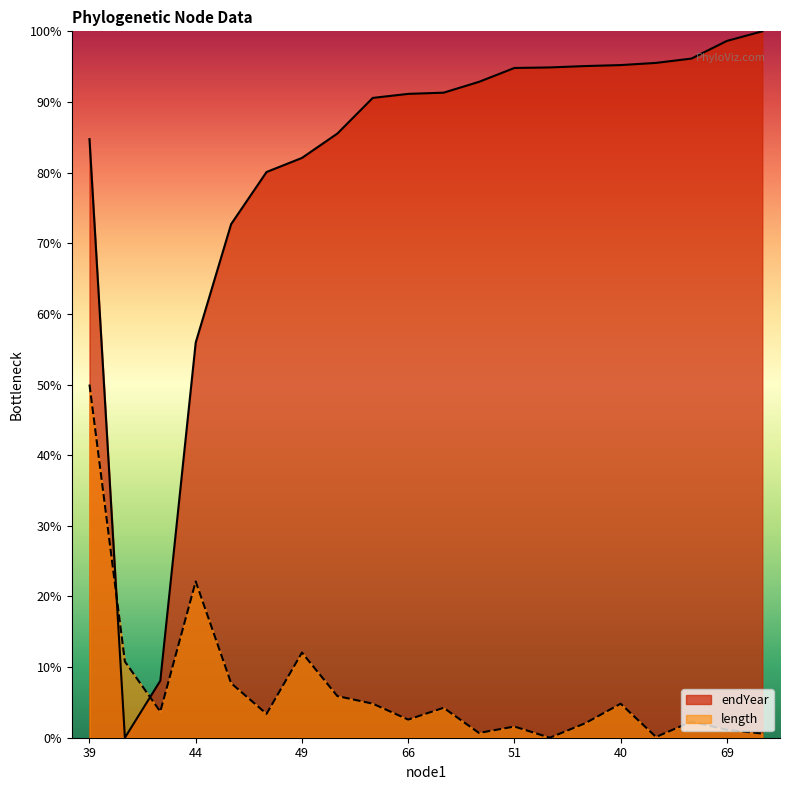

What is the value of the endYear point at the 10th from the left?

0.9